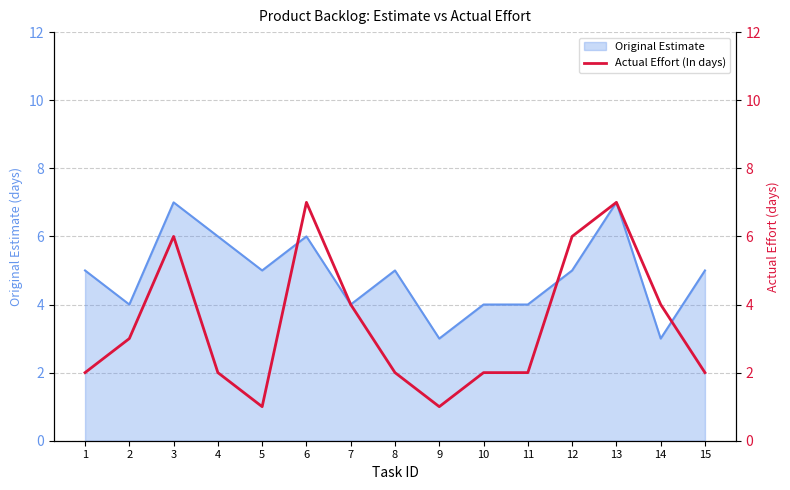

Rank the categories by value from lowest to highest.

5, 9, 1, 4, 8, 10, 11, 15, 2, 7, 14, 3, 12, 6, 13